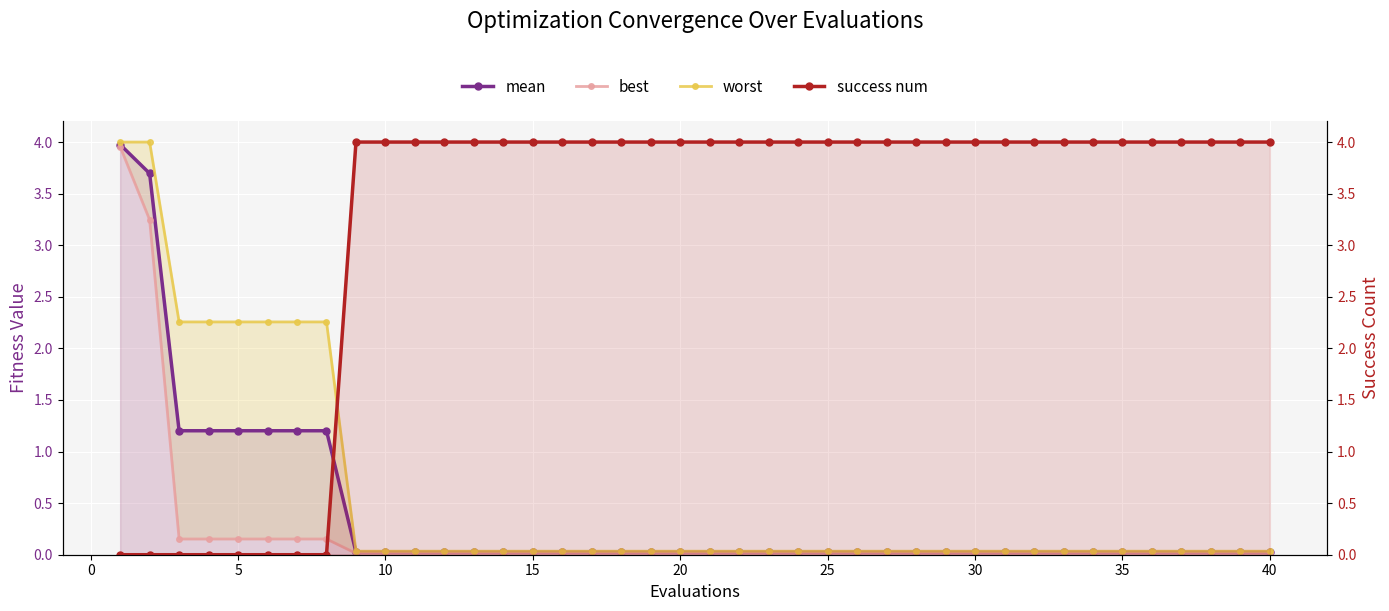

Is it true that worst equals 2.3 at 5?

True